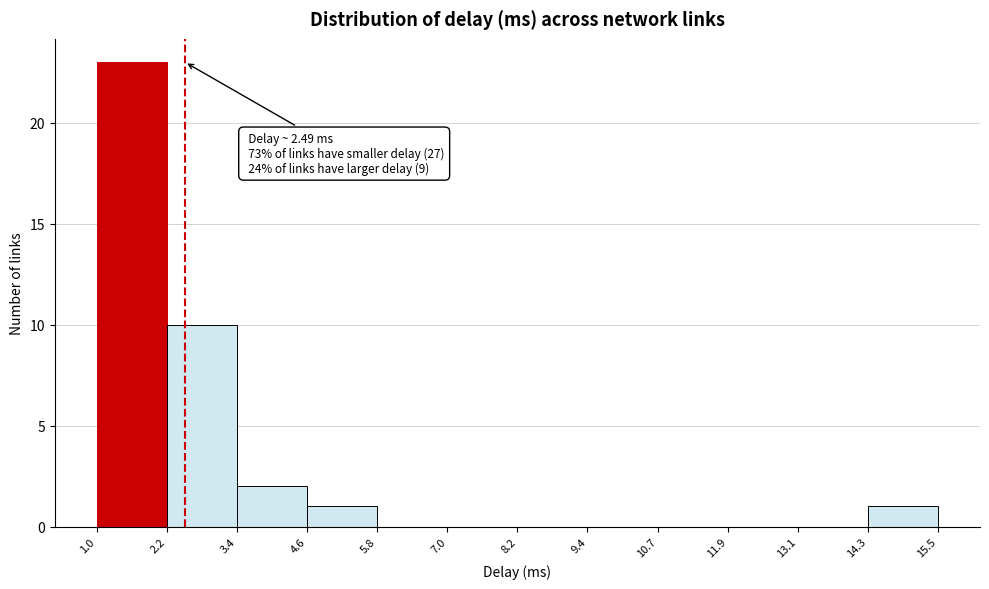

Over which range of the x-axis is the bar tallest?

1.0 to 2.2